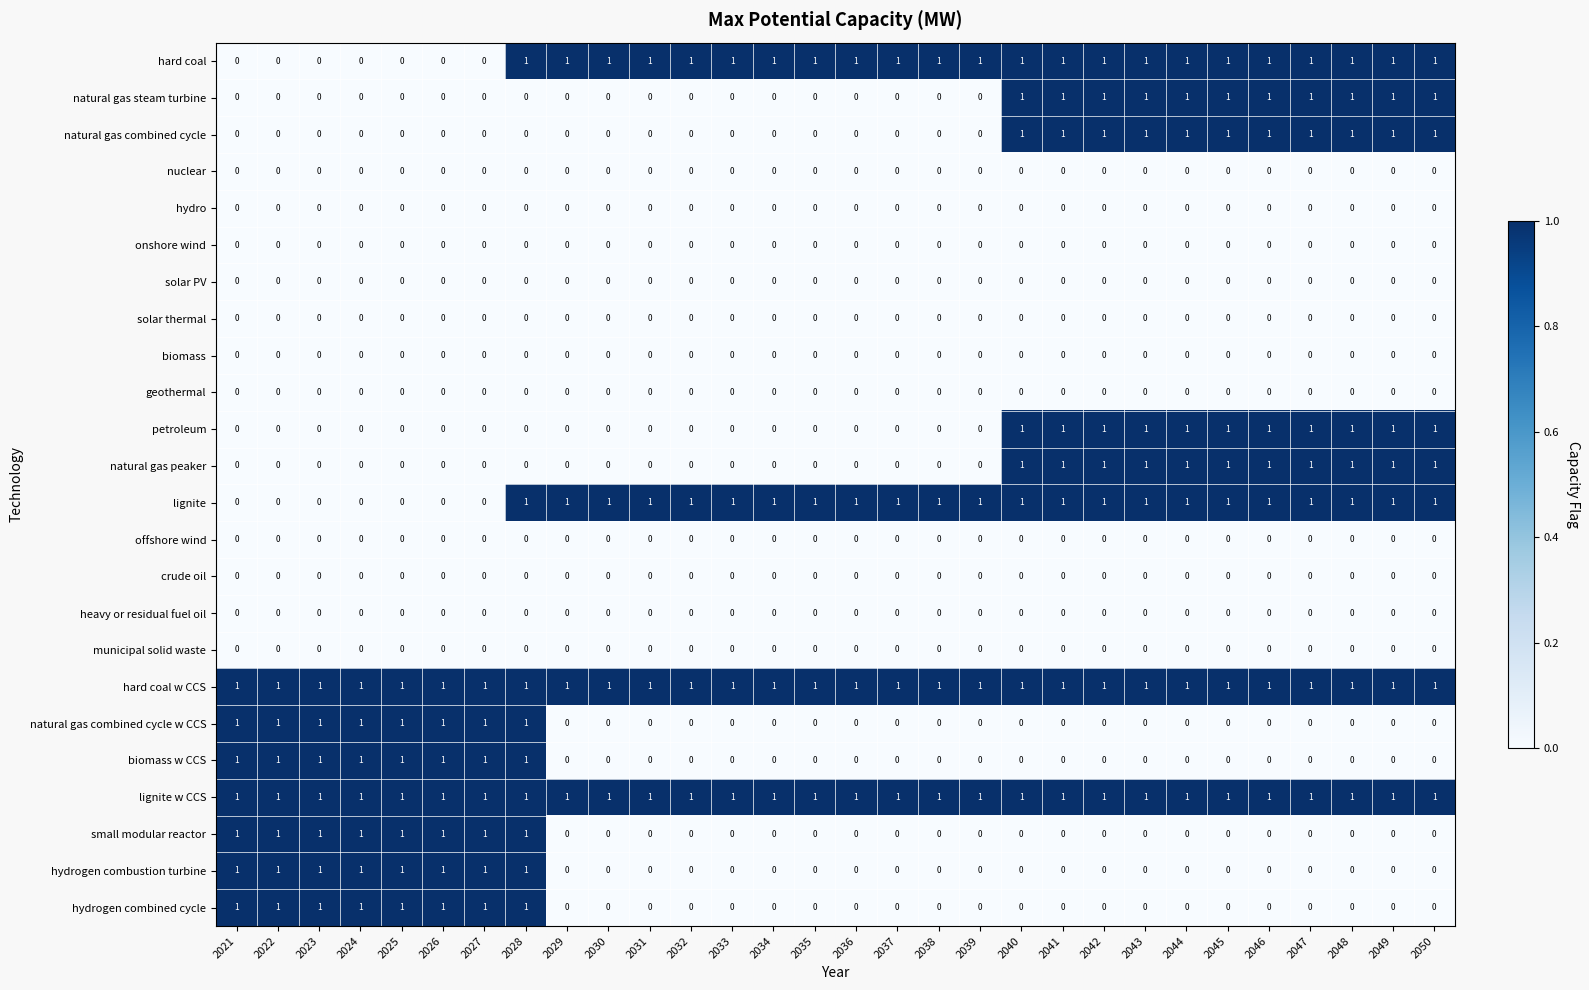

Is it true that hydro equals 0 at 2045?

True